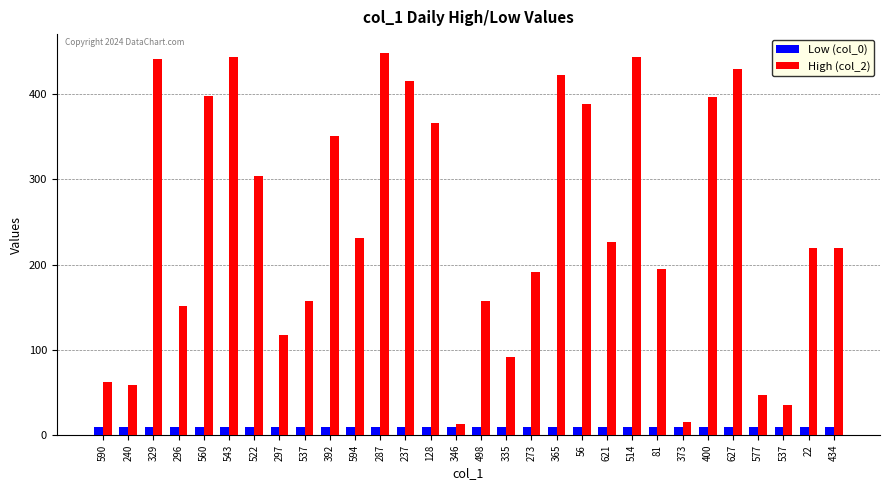

Count the number of categories in the chart.

30